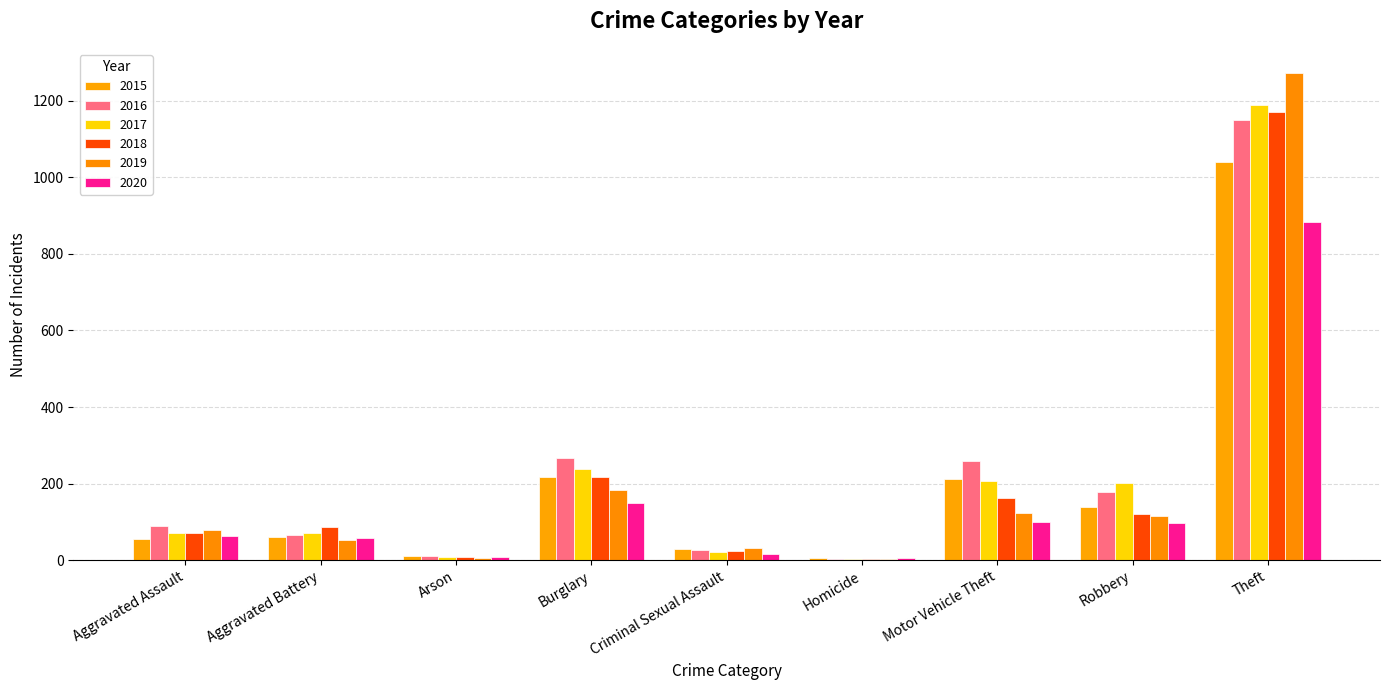

Does the chart contain stacked bars?

No